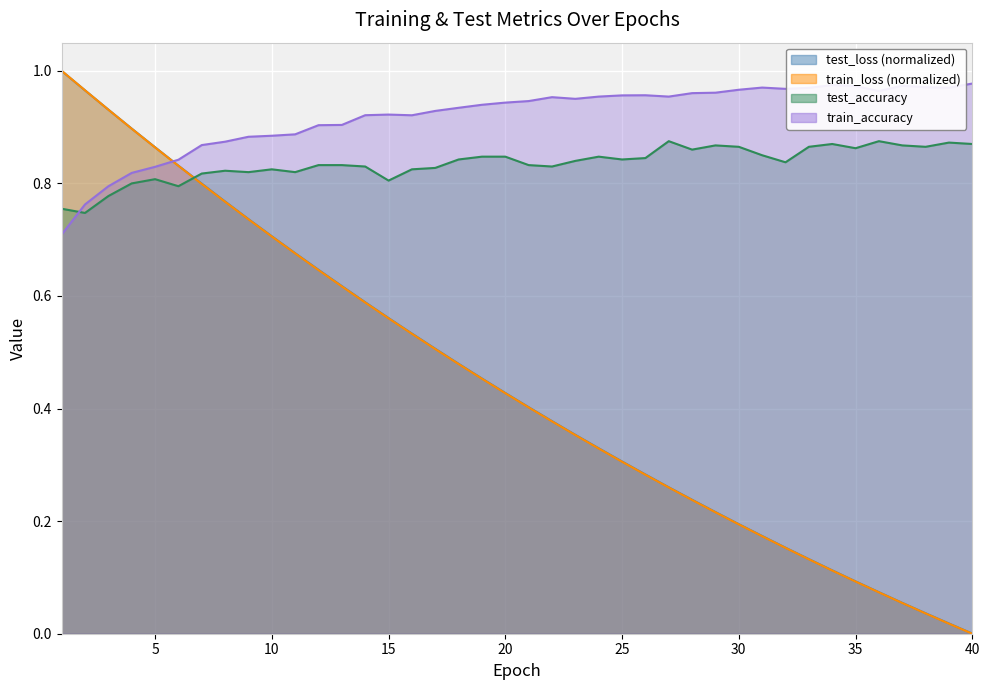

How many interior local peaks does the train_accuracy series have?

6